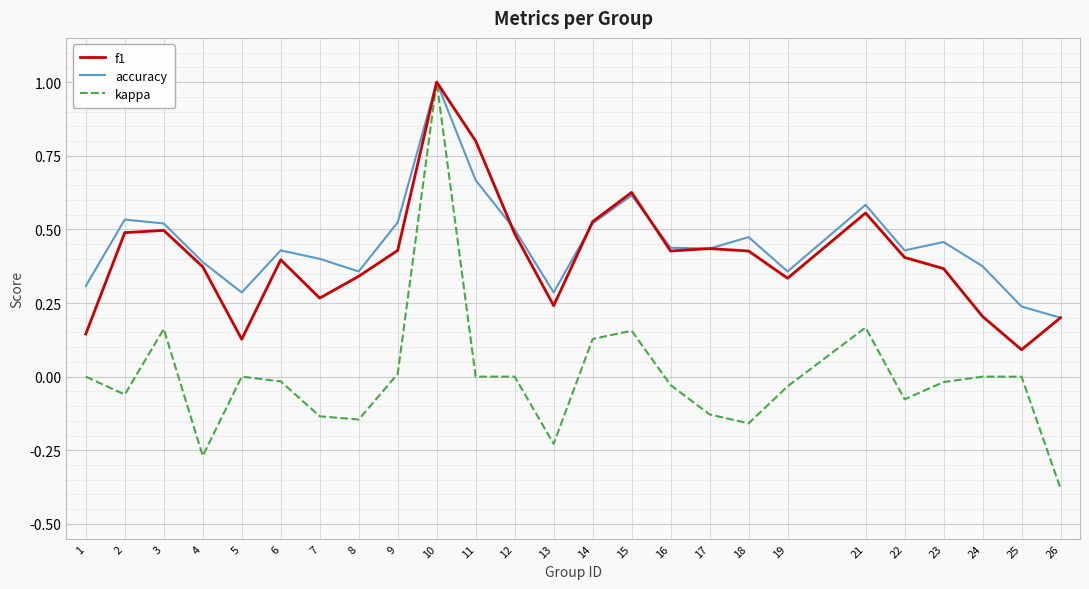

How many categories are shown in the chart?

25